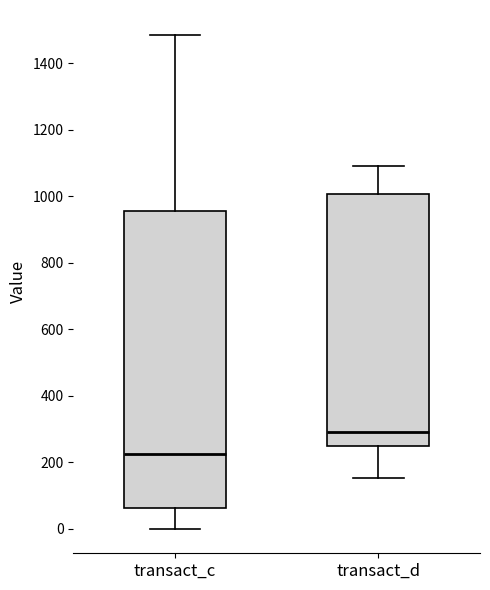

Which box's median line is the lowest?

transact_c